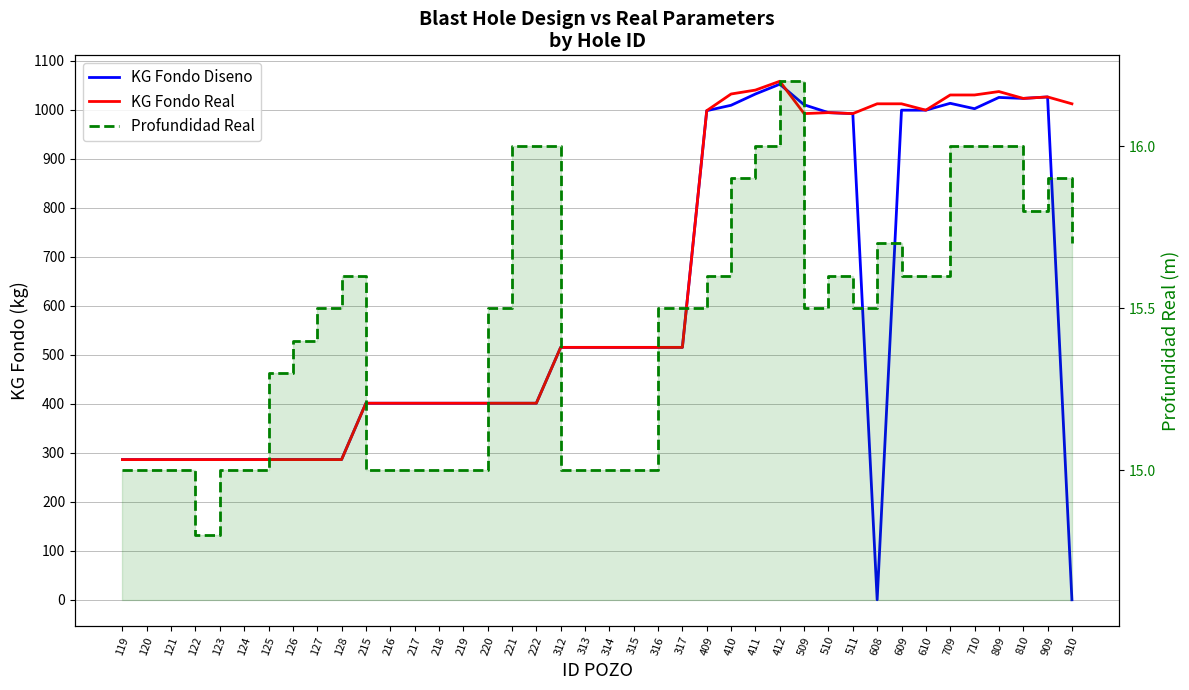

What is the average value of the Profundidad Real series?

15.4